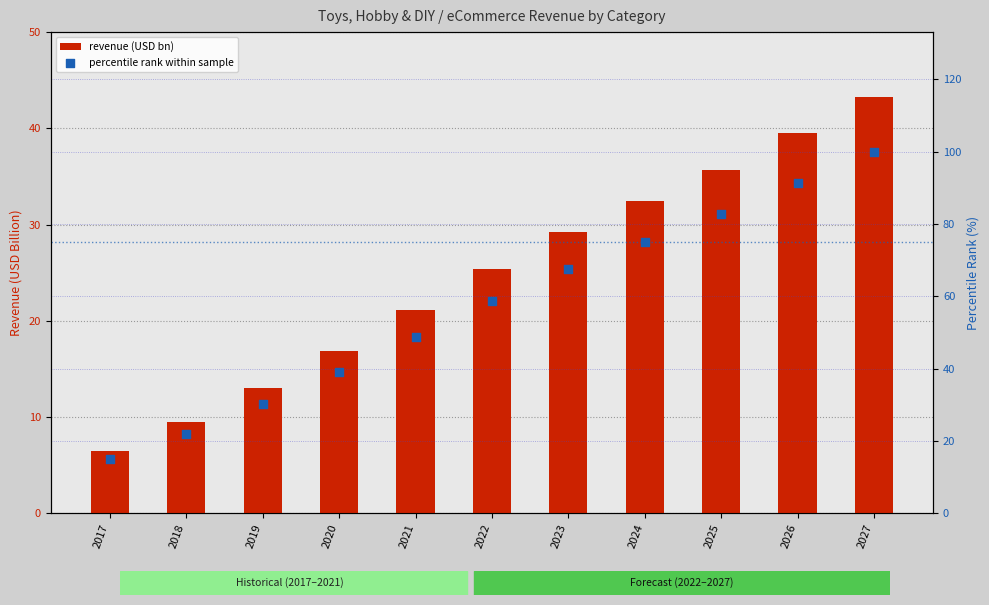

What is the total value across all series at 2017?

21.6